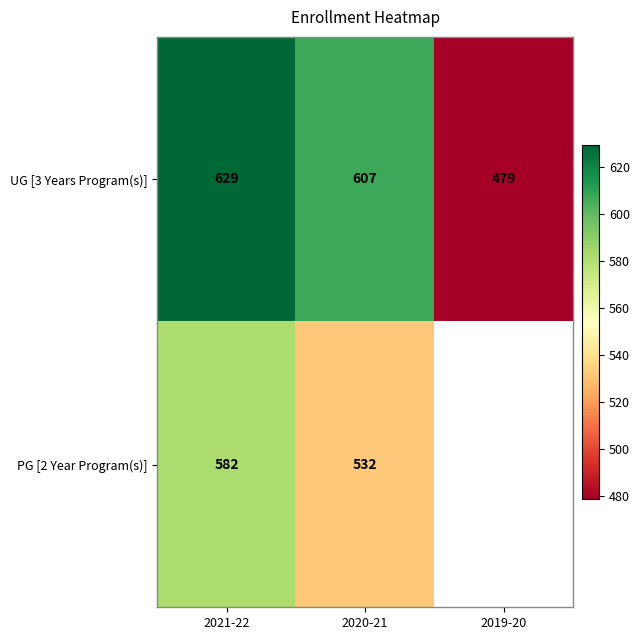

True or false: UG [3 Years Program(s)] has a value of 146 at 2020-21.

False